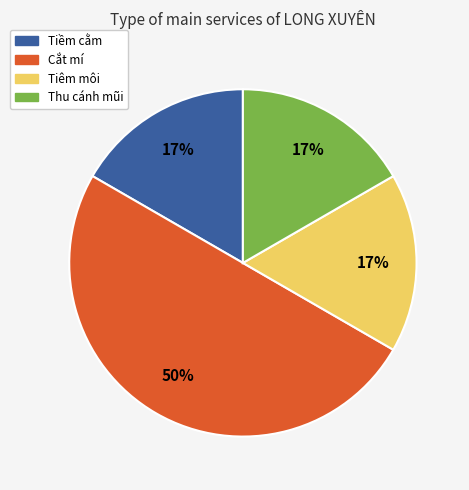

To the nearest percent, what is the average slice percentage?

25%